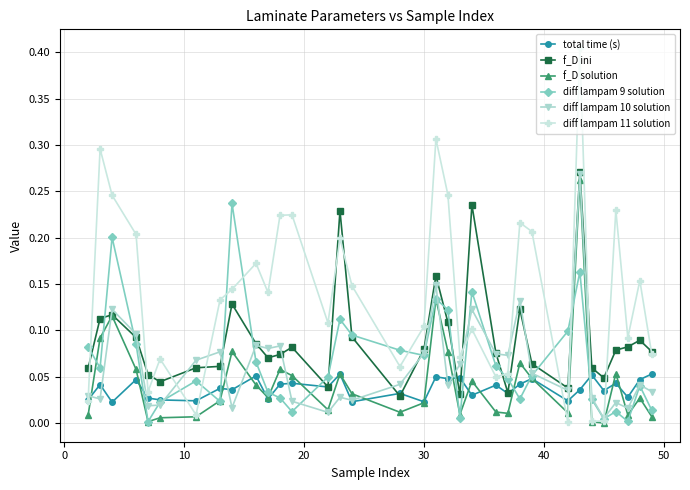

Which series has the widest spread of values?

diff lampam 11 solution